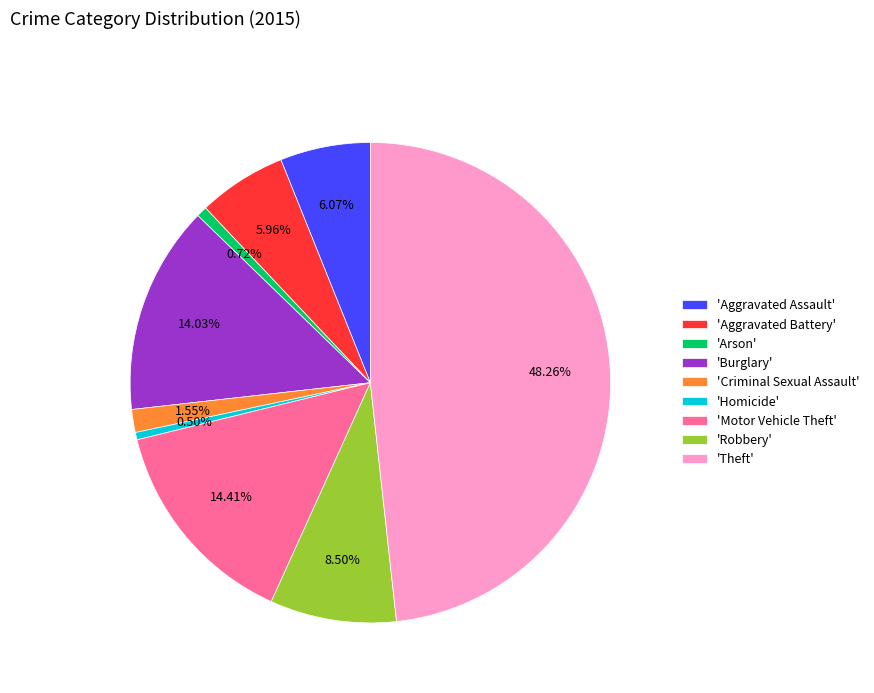

What is the ratio of the value at 'Robbery' to the value at 'Motor Vehicle Theft'?

0.6